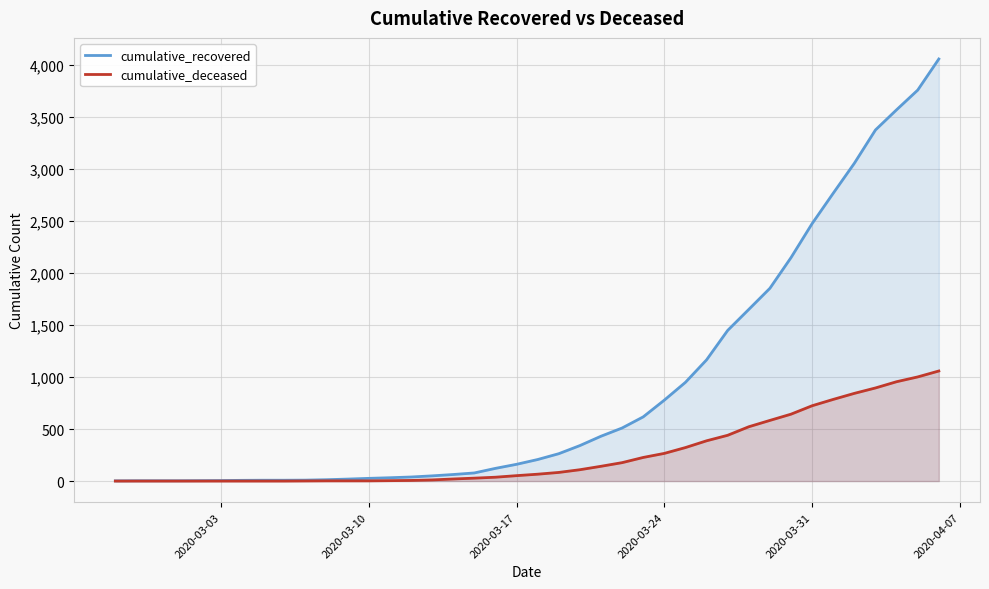

What is the average value of the cumulative_deceased series?

260